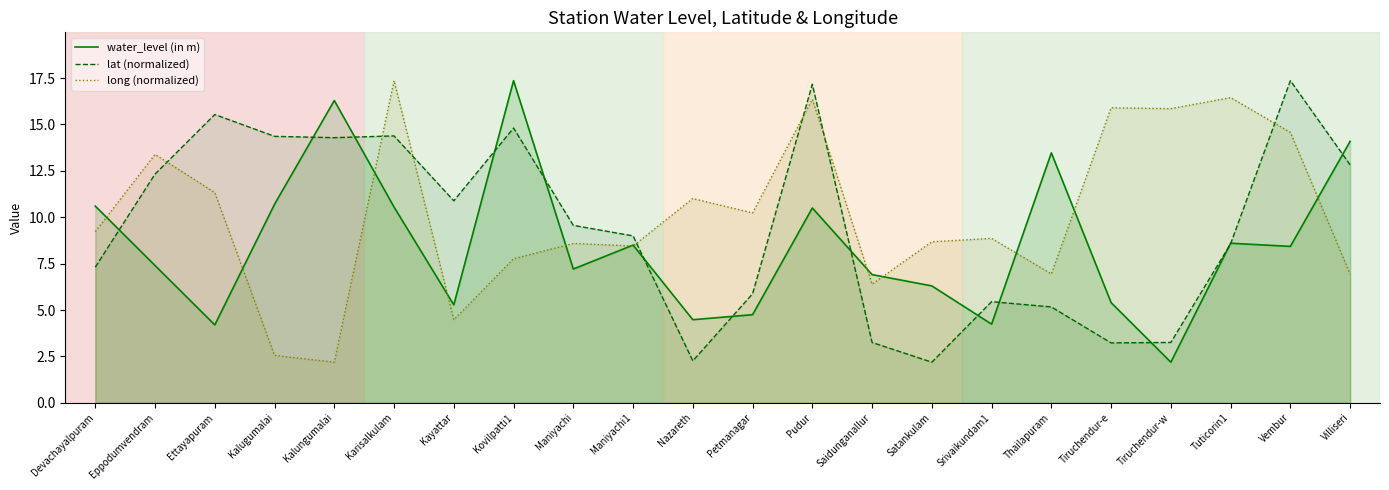

What is the difference between the second highest and minimum values in the long (normalized) series?

14.3